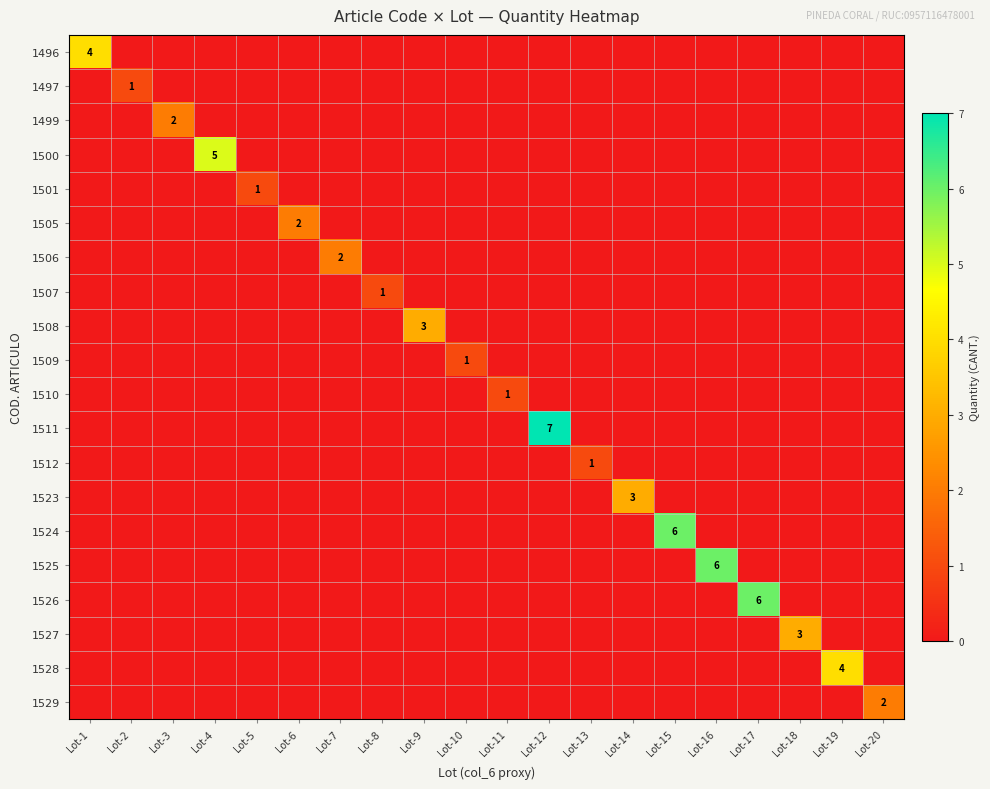

What is the difference between the maximum and minimum values in the 1523 series?

3